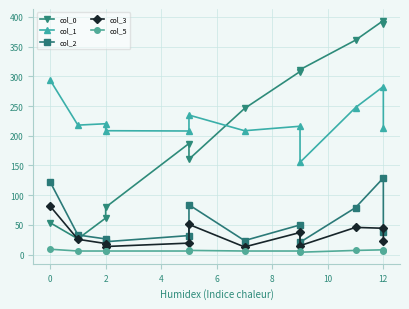

How many times do col_0 and col_2 cross each other?

1